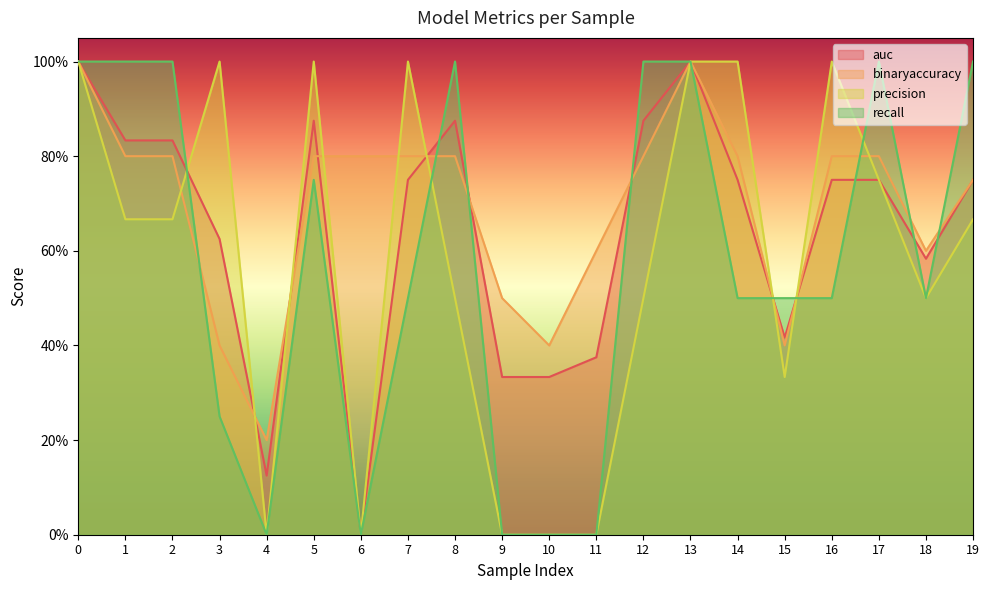

At which label is binaryaccuracy closest to 0?

4